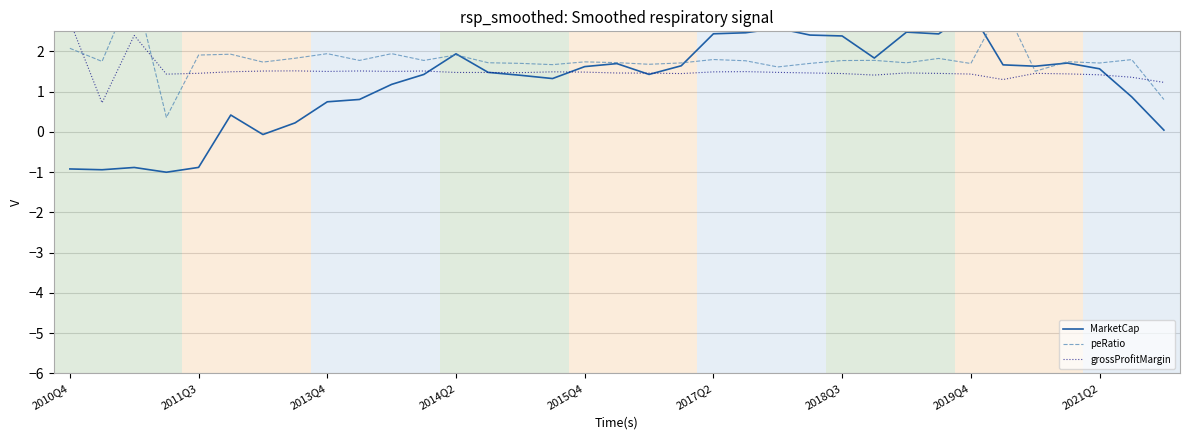

How many grossProfitMargin values are between 1 and 2?

32